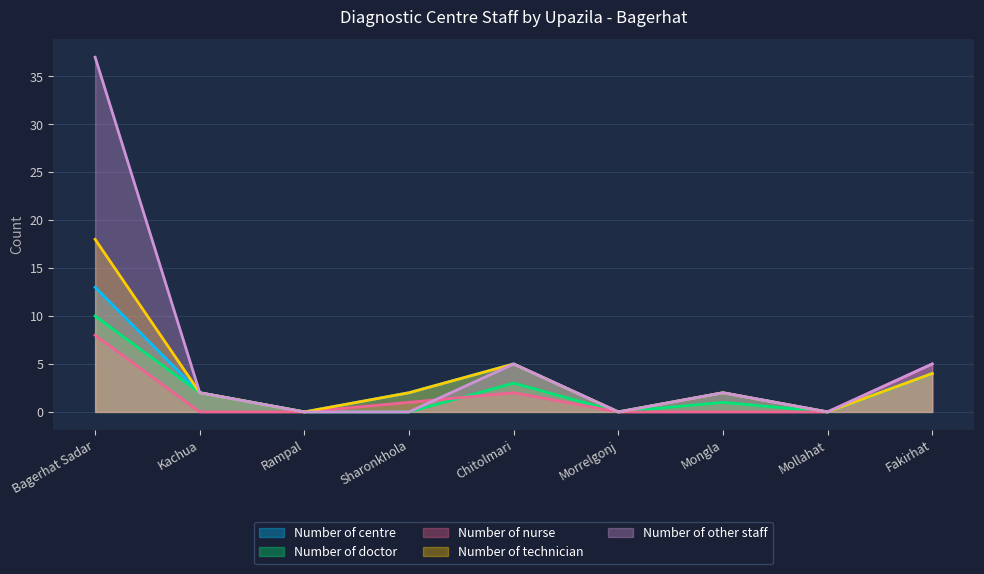

What is the difference between the highest and lowest values at Fakirhat?

1